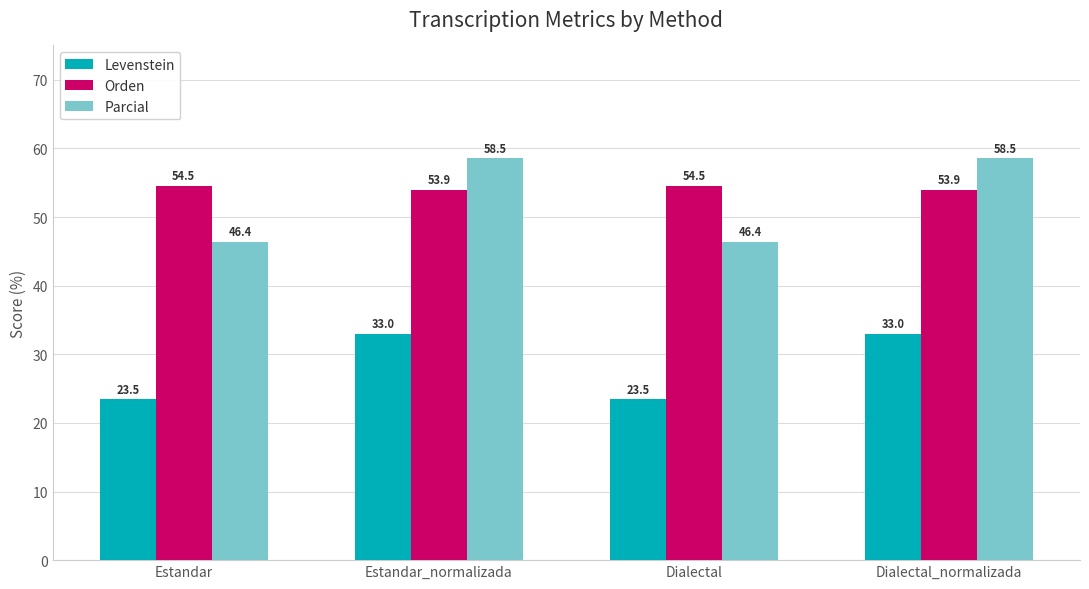

Where does the Parcial series first go above 58?

Estandar_normalizada